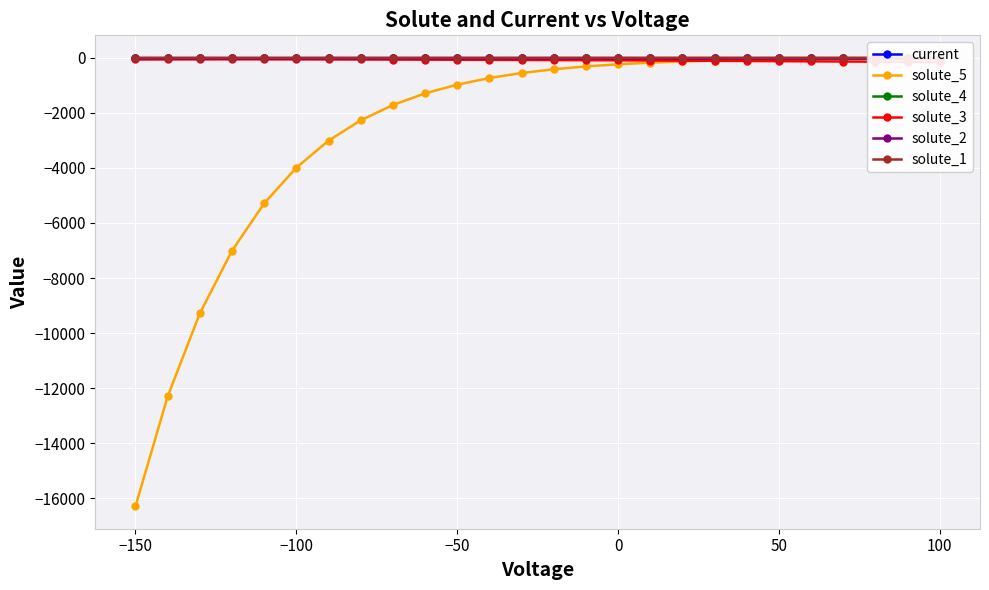

True or false: solute_1 has more than 2 interior local peaks.

False